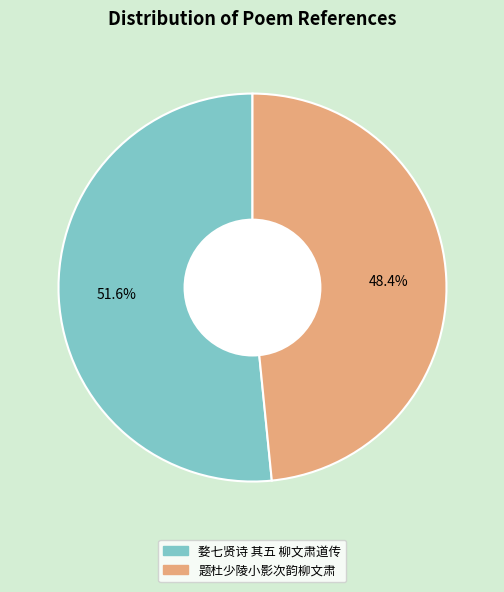

To the nearest percent, what is the difference between the largest and smallest slice percentages?

3%